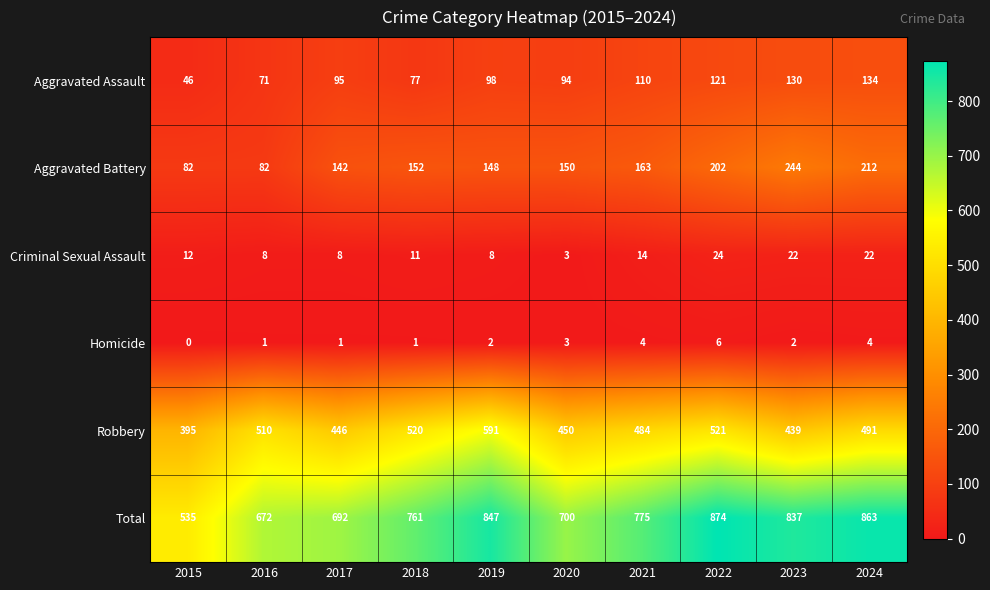

Rank the series at 2023 from lowest to highest value.

Homicide, Criminal Sexual Assault, Aggravated Assault, Aggravated Battery, Robbery, Total